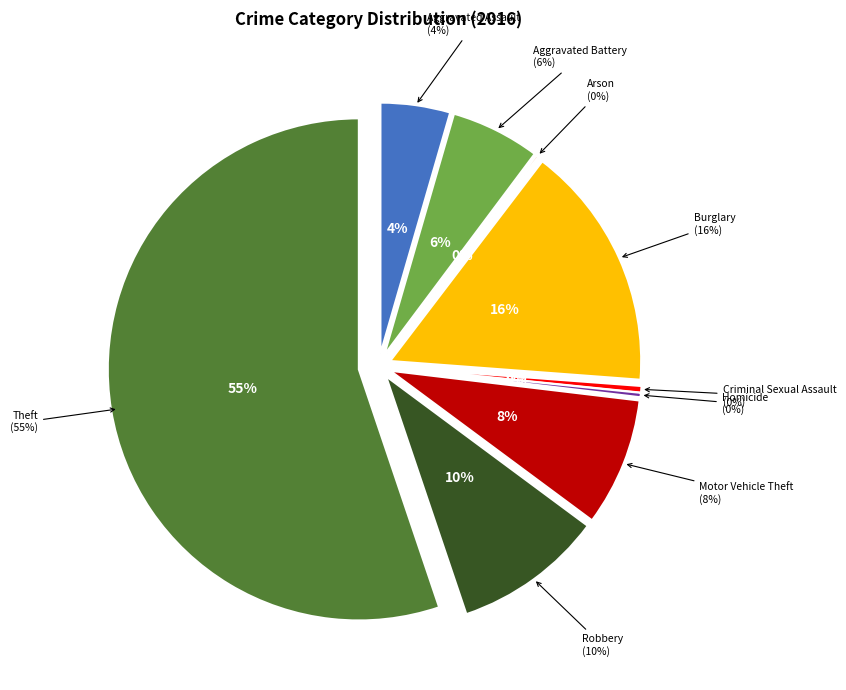

Is the sum of Homicide and Criminal Sexual Assault greater than half?

No